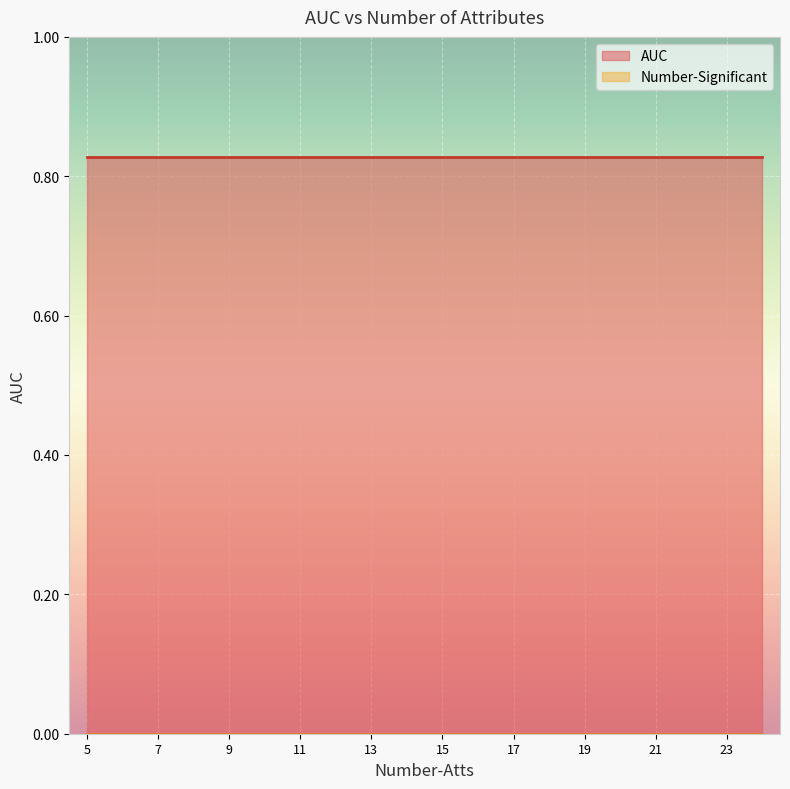

At which label does Number-Significant reach its peak?

5